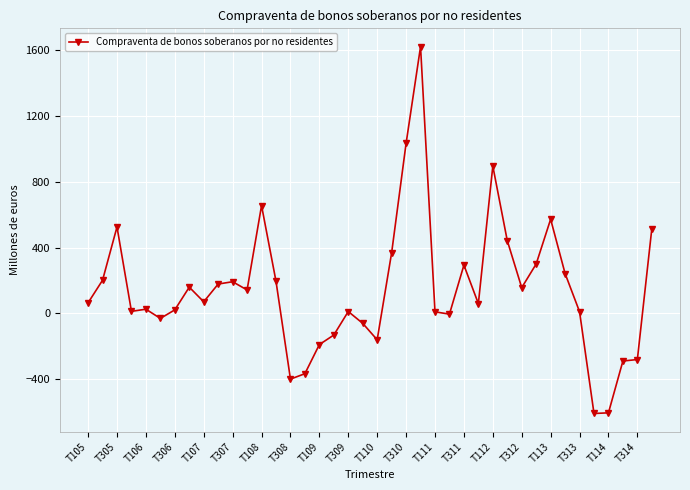

What is the difference between the second highest and minimum values?

1642